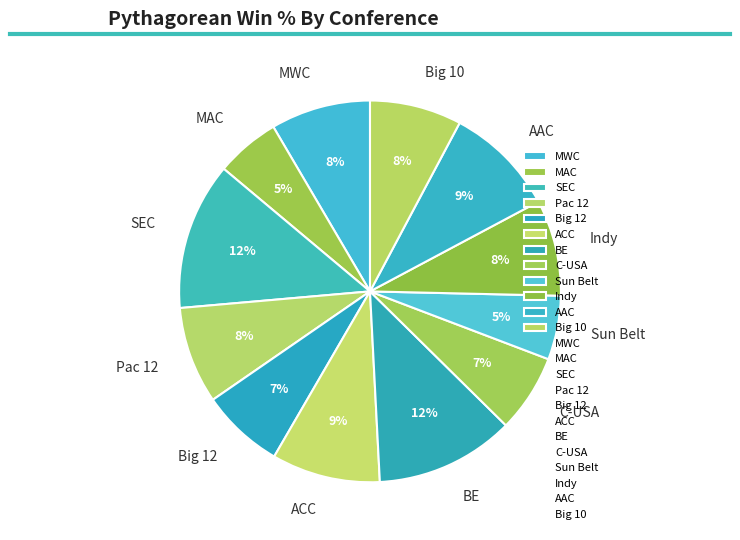

Is the sum of ACC and BE greater than half?

No